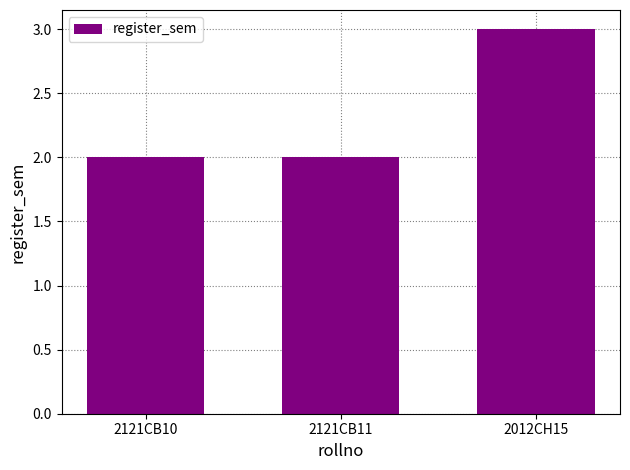

Which has a higher value, 2121CB10 or 2012CH15?

2012CH15